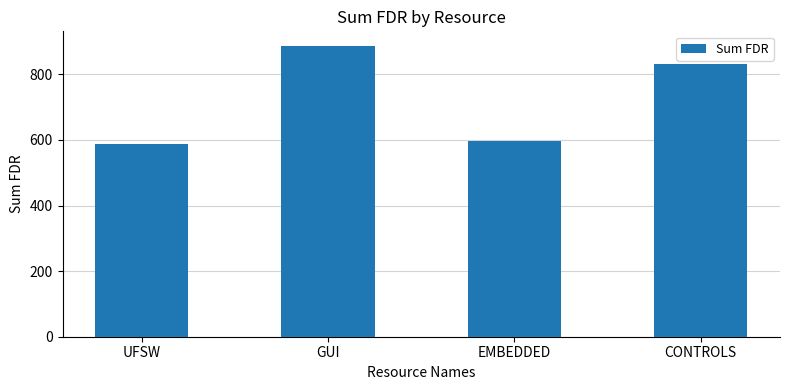

What is the sum of all values?

2902